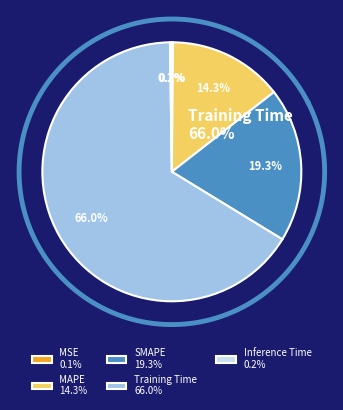

Does any single category account for the majority?

Yes